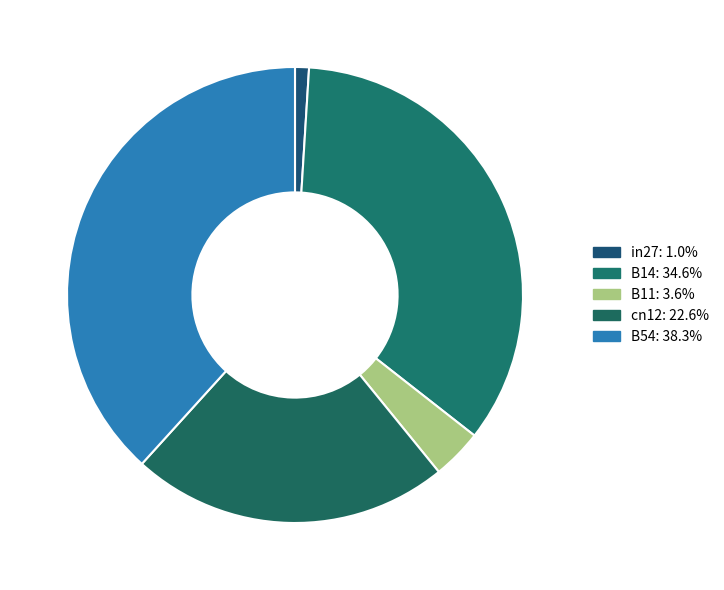

Count the number of slices in the pie.

5